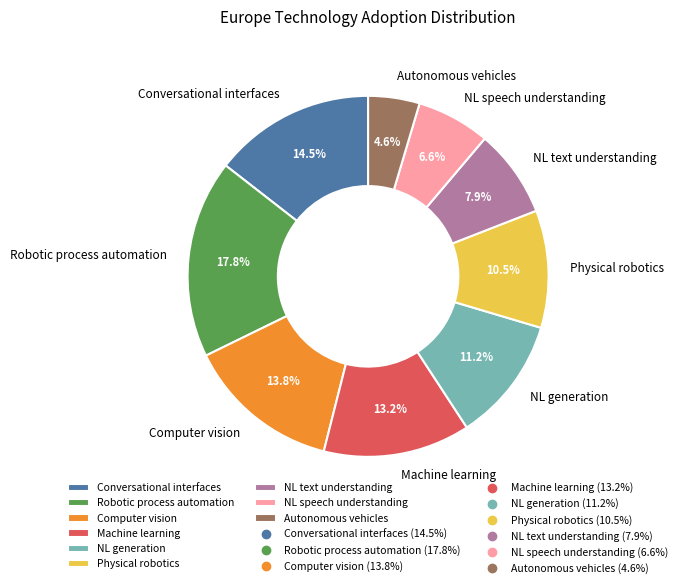

What is the largest slice in the pie chart?

Robotic process automation